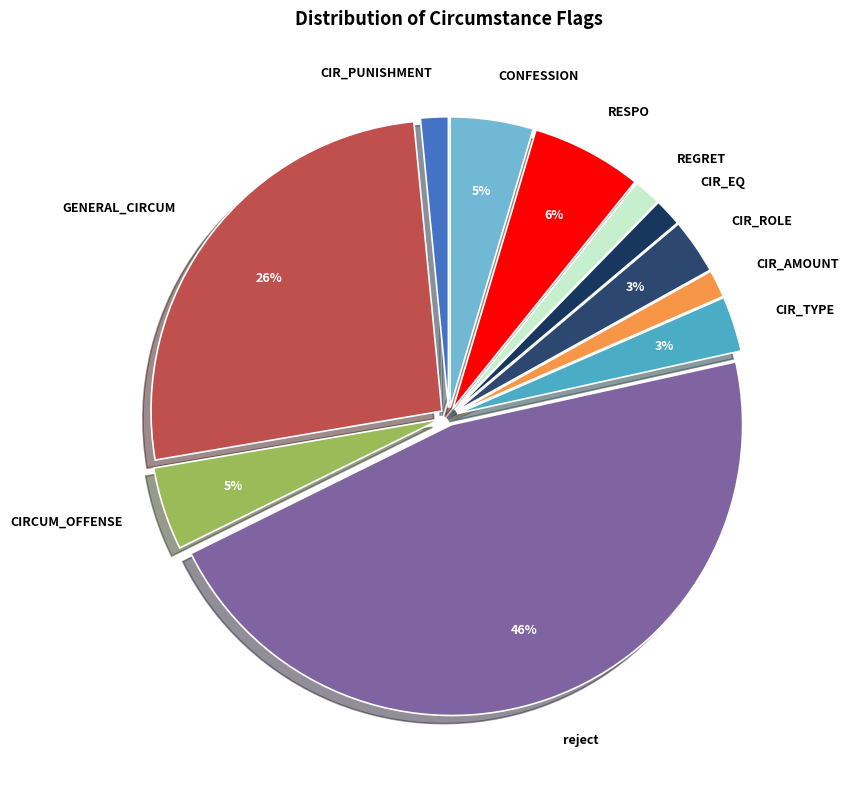

The reject slice represents 46% of the pie. True or false?

True